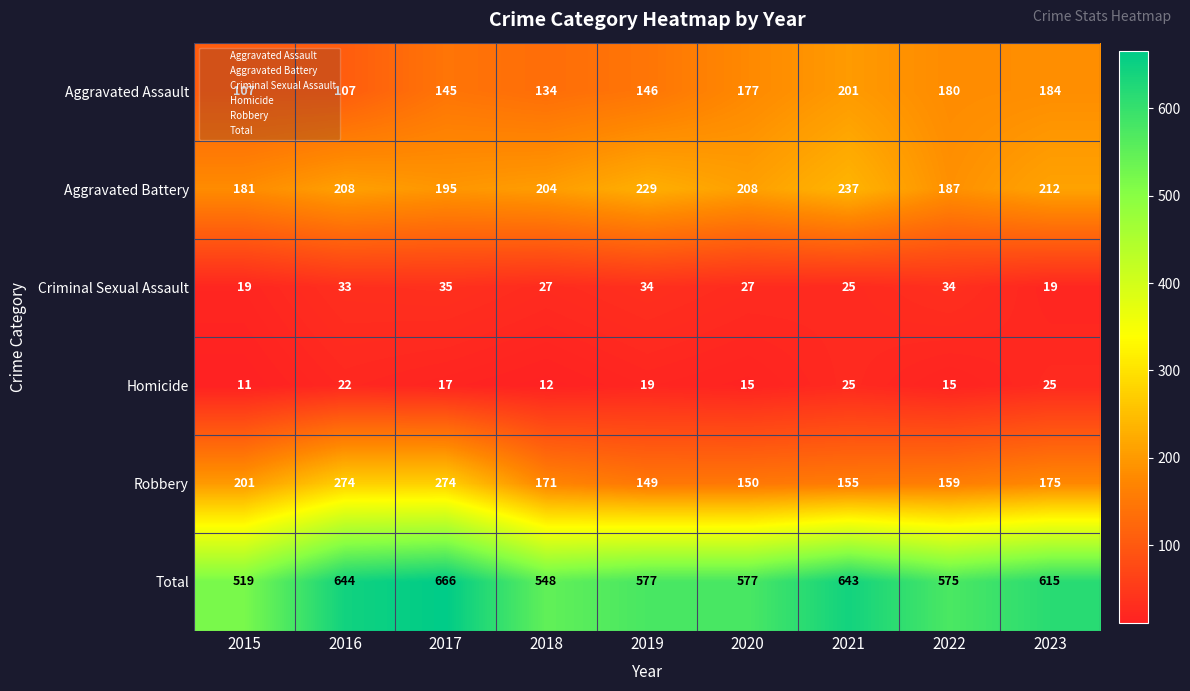

What is the minimum value for Criminal Sexual Assault?

19